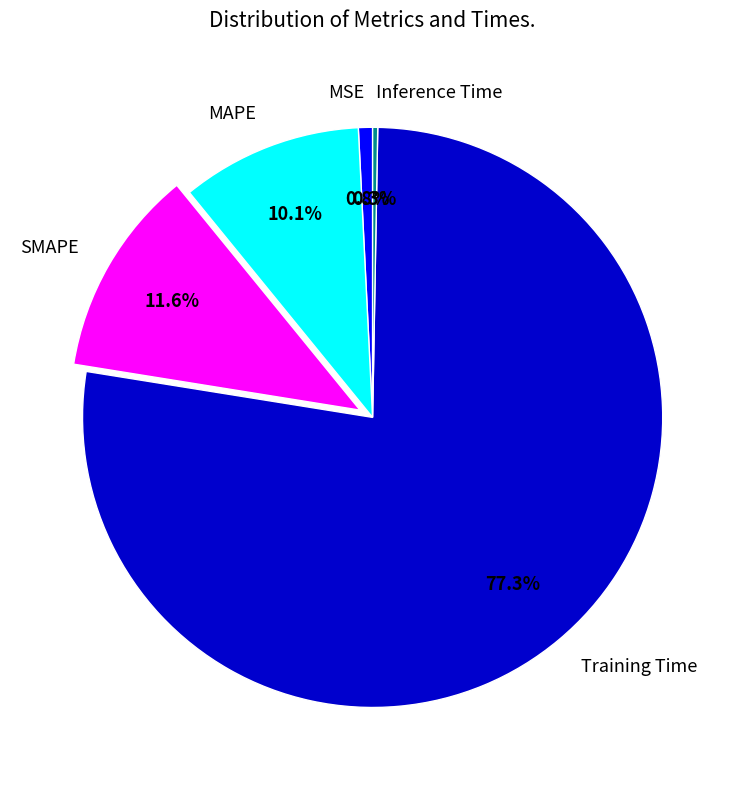

Which has a higher value, MSE or SMAPE?

SMAPE